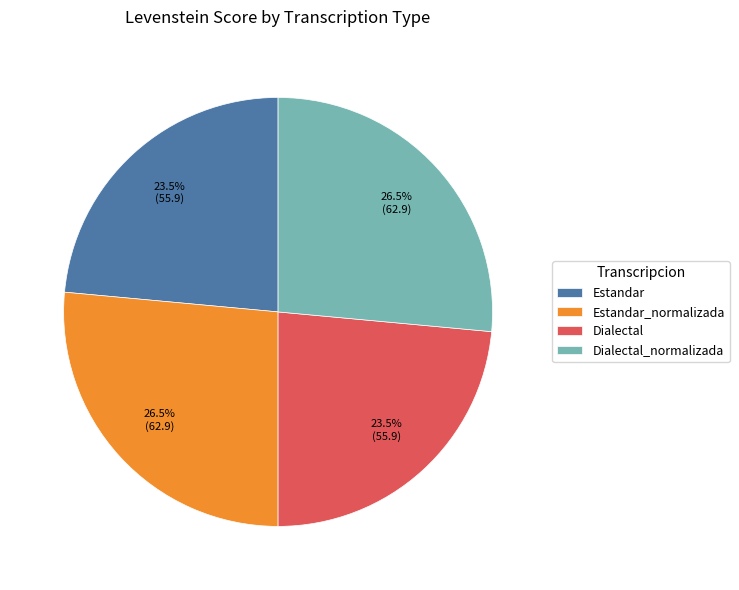

Is there any slice that represents more than half of the pie?

No